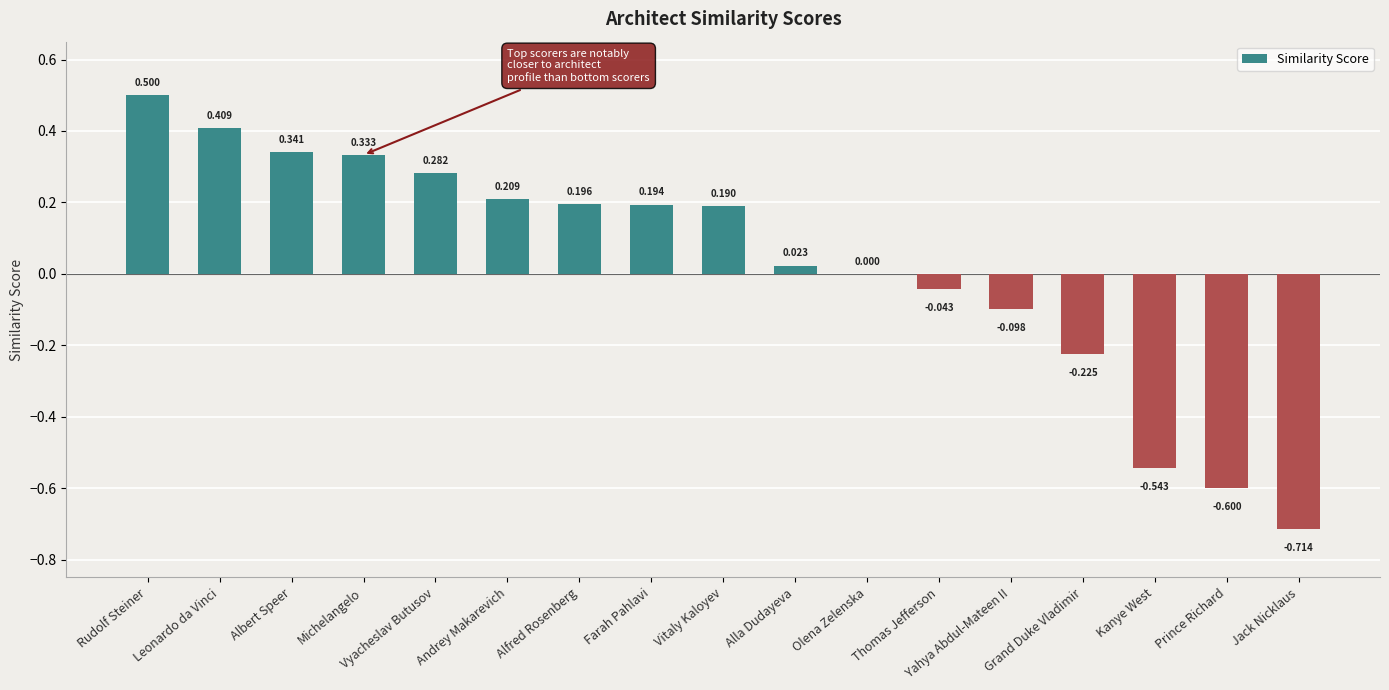

Between Alla Dudayeva and Yahya Abdul-Mateen II, which is larger?

Alla Dudayeva